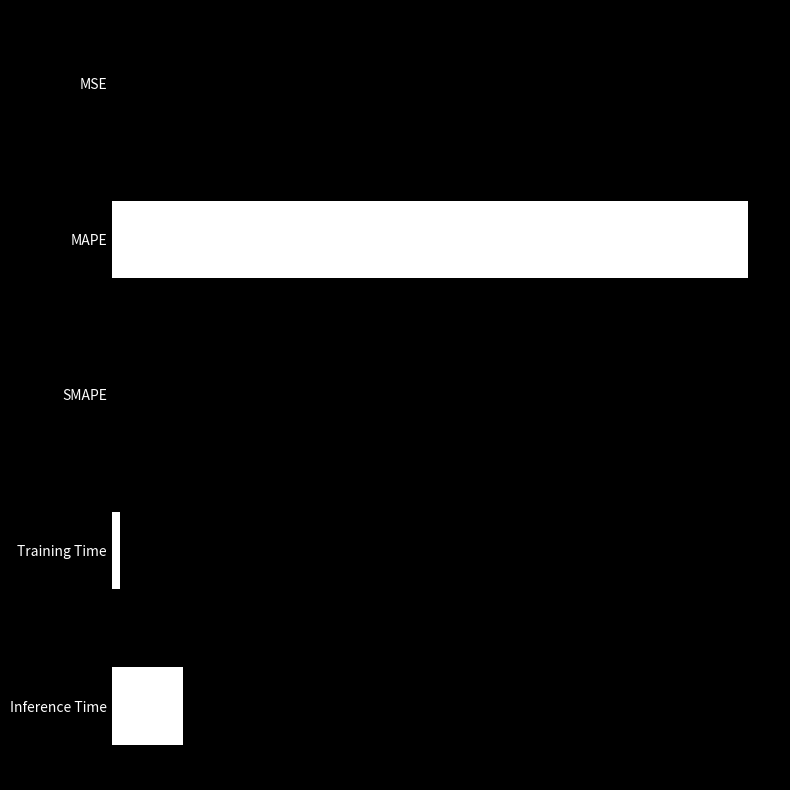

Are the bars horizontal?

Yes